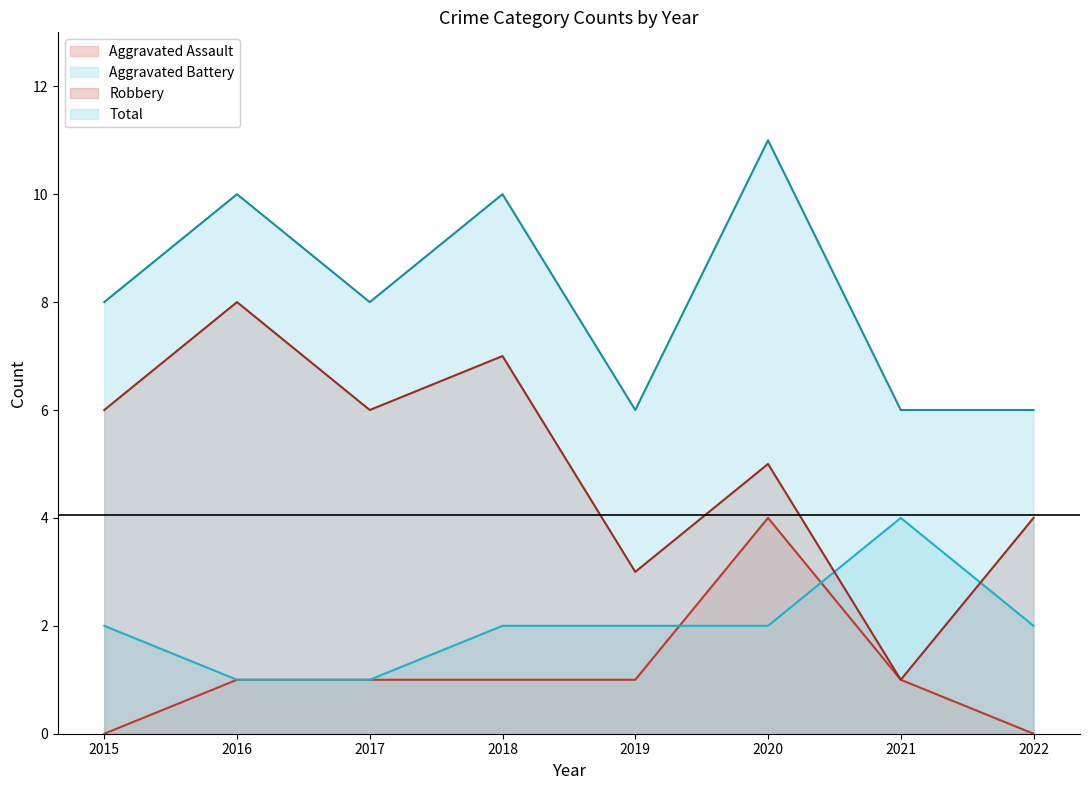

How many lines are shown in the chart?

4